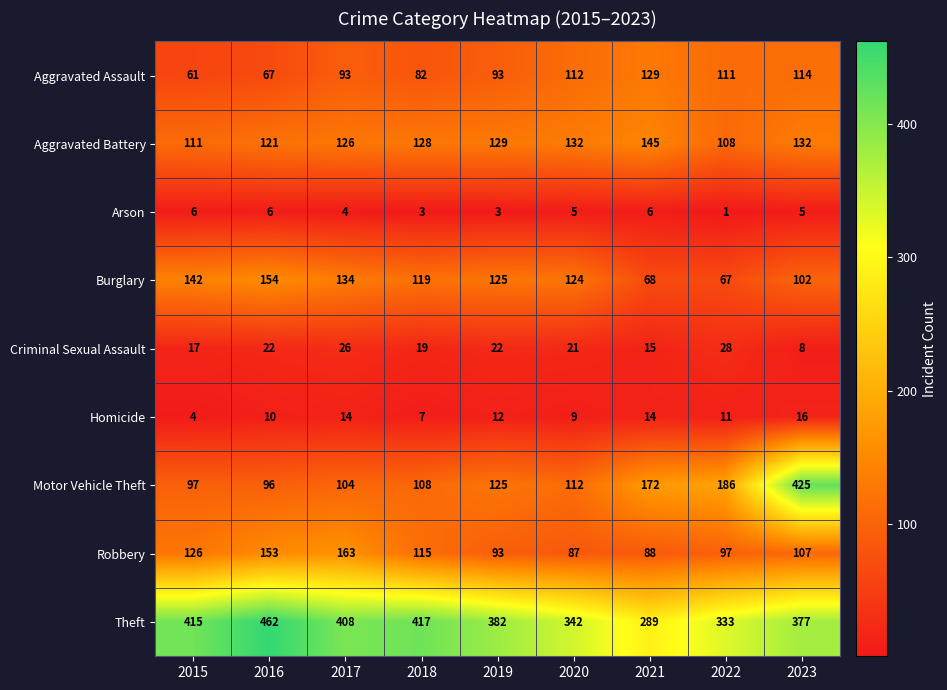

The Theft series shows 415 at 2015. True or false?

True